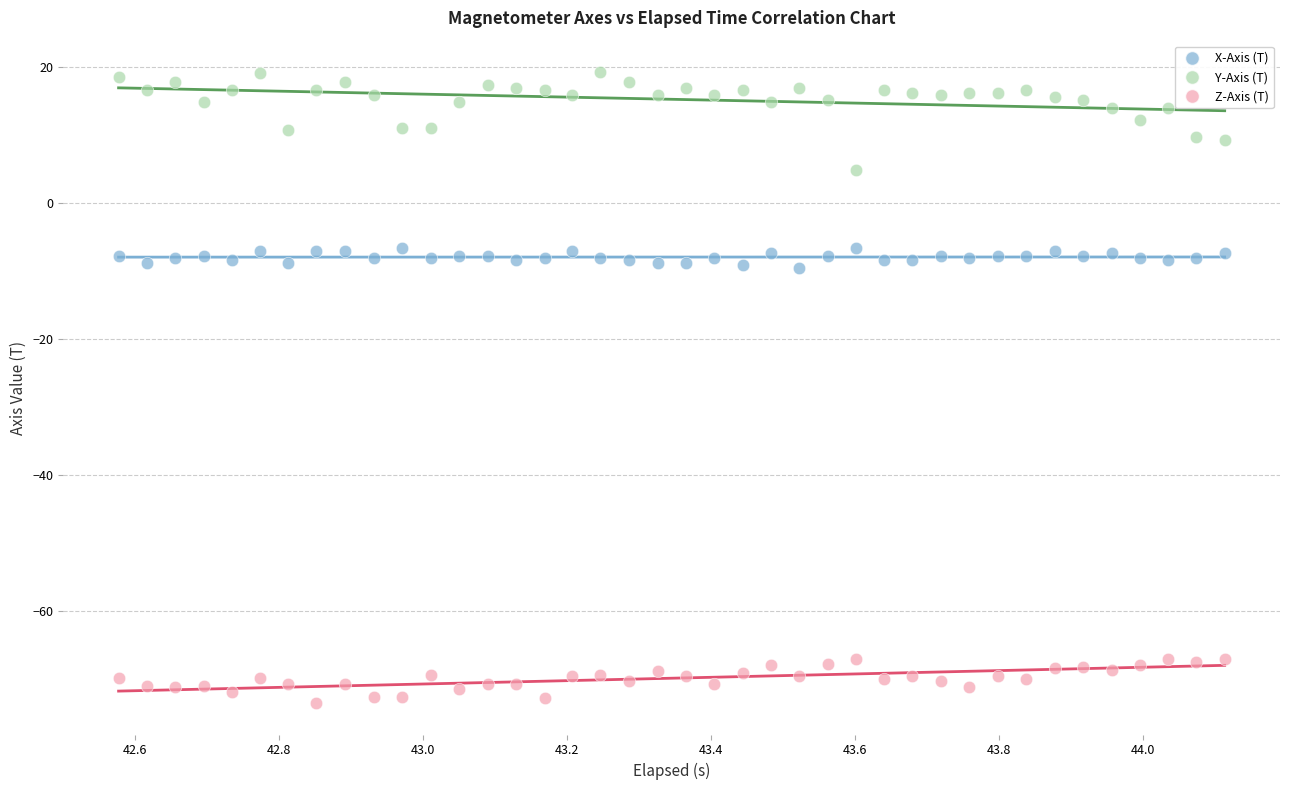

Across all data points, what is the range of X values (max minus min)?

1.5